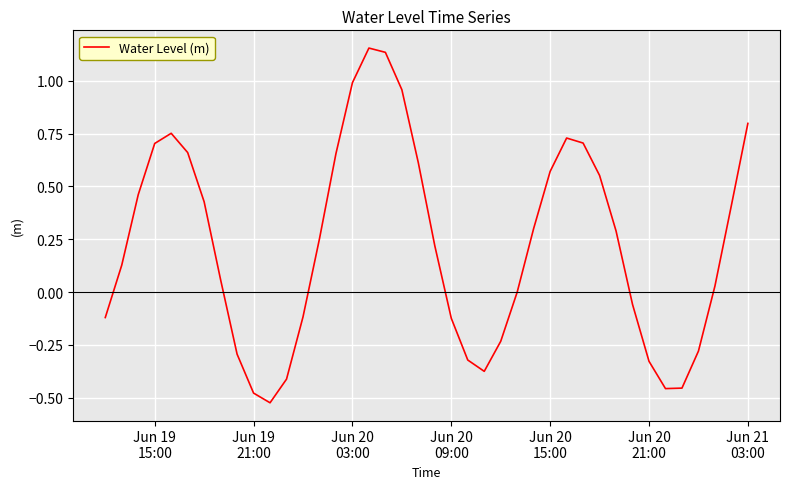

True or false: there are more than 2 points higher than both neighbors.

True